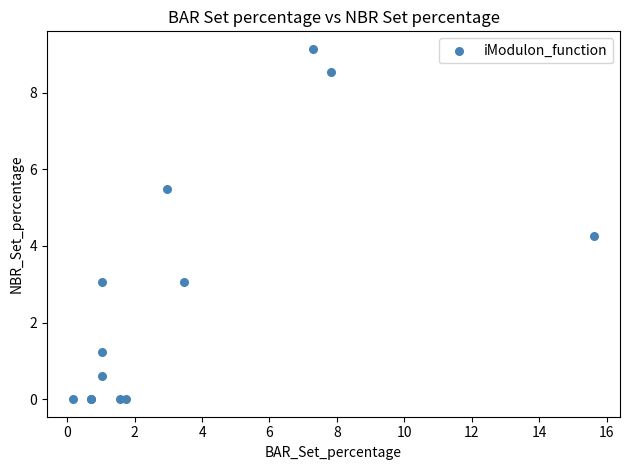

What Y value in the scatter plot is closest to 4?

4.3